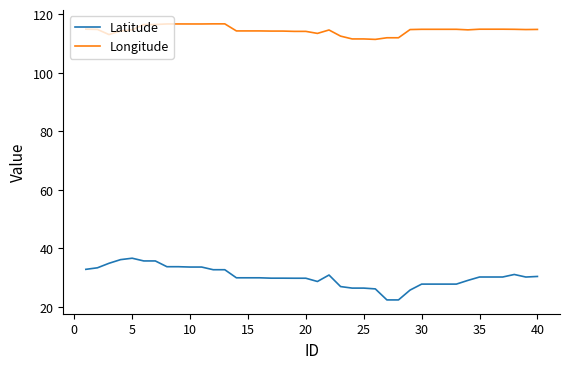

Which series has the largest total across all categories?

Longitude